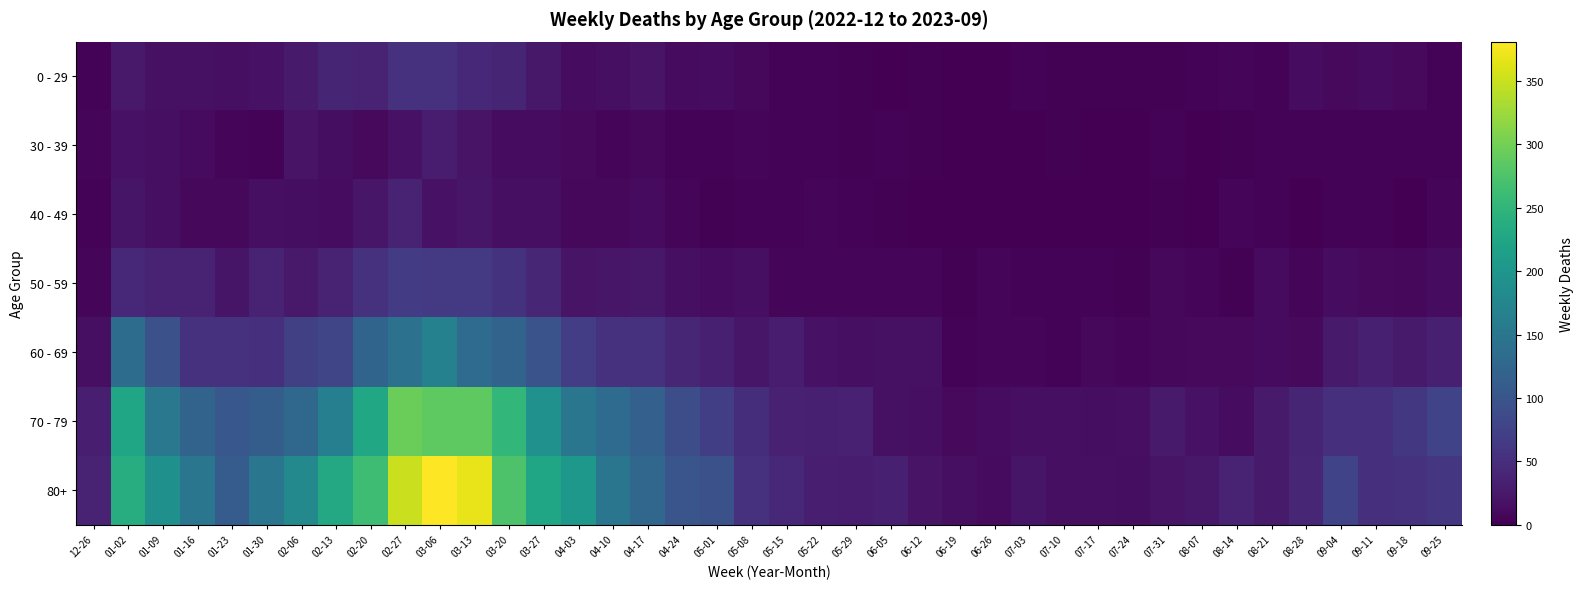

Reading right to left, transcribe all the data shown in this chart.

0 - 29: 09-25=3	09-18=10	09-11=13	09-04=9	08-28=12	08-21=3	08-14=5	08-07=4	07-31=2	07-24=2	07-17=2	07-10=2	07-03=3	06-26=1	06-19=1	06-12=2	06-05=1	05-29=2	05-22=3	05-15=4	05-08=8	05-01=13	04-24=11	04-17=20	04-10=15	04-03=13	03-27=24	03-20=40	03-13=44	03-06=54	02-27=55	02-20=38	02-13=39	02-06=28	01-30=18	01-23=15	01-16=17	01-09=17	01-02=26	12-26=4
30 - 39: 09-25=4	09-18=3	09-11=4	09-04=4	08-28=3	08-21=3	08-14=2	08-07=1	07-31=3	07-24=1	07-17=0	07-10=2	07-03=0	06-26=1	06-19=1	06-12=2	06-05=3	05-29=2	05-22=3	05-15=4	05-08=6	05-01=4	04-24=3	04-17=8	04-10=5	04-03=9	03-27=12	03-20=13	03-13=20	03-06=30	02-27=18	02-20=10	02-13=14	02-06=20	01-30=4	01-23=6	01-16=11	01-09=15	01-02=18	12-26=5
40 - 49: 09-25=5	09-18=1	09-11=4	09-04=3	08-28=1	08-21=4	08-14=5	08-07=0	07-31=2	07-24=1	07-17=0	07-10=1	07-03=0	06-26=0	06-19=1	06-12=1	06-05=2	05-29=3	05-22=6	05-15=3	05-08=4	05-01=2	04-24=7	04-17=11	04-10=8	04-03=8	03-27=16	03-20=16	03-13=23	03-06=19	02-27=36	02-20=23	02-13=13	02-06=14	01-30=15	01-23=8	01-16=8	01-09=16	01-02=21	12-26=4
50 - 59: 09-25=13	09-18=8	09-11=9	09-04=13	08-28=6	08-21=11	08-14=2	08-07=5	07-31=8	07-24=2	07-17=4	07-10=3	07-03=3	06-26=6	06-19=2	06-12=6	06-05=6	05-29=5	05-22=6	05-15=7	05-08=15	05-01=12	04-24=16	04-17=25	04-10=23	04-03=20	03-27=41	03-20=56	03-13=65	03-06=65	02-27=68	02-20=55	02-13=38	02-06=26	01-30=37	01-23=21	01-16=38	01-09=37	01-02=44	12-26=5
60 - 69: 09-25=33	09-18=28	09-11=34	09-04=27	08-28=9	08-21=11	08-14=9	08-07=10	07-31=8	07-24=7	07-17=8	07-10=4	07-03=6	06-26=7	06-19=4	06-12=17	06-05=17	05-29=15	05-22=18	05-15=29	05-08=23	05-01=33	04-24=41	04-17=54	04-10=54	04-03=69	03-27=98	03-20=122	03-13=133	03-06=167	02-27=143	02-20=123	02-13=80	02-06=72	01-30=51	01-23=55	01-16=54	01-09=94	01-02=134	12-26=16
70 - 79: 09-25=77	09-18=62	09-11=51	09-04=53	08-28=39	08-21=27	08-14=12	08-07=18	07-31=27	07-24=16	07-17=14	07-10=15	07-03=15	06-26=12	06-19=10	06-12=15	06-05=17	05-29=35	05-22=33	05-15=35	05-08=50	05-01=71	04-24=90	04-17=117	04-10=133	04-03=150	03-27=193	03-20=253	03-13=286	03-06=287	02-27=296	02-20=228	02-13=165	02-06=127	01-30=112	01-23=104	01-16=121	01-09=153	01-02=226	12-26=32
80+: 09-25=61	09-18=55	09-11=52	09-04=77	08-28=41	08-21=27	08-14=36	08-07=24	07-31=20	07-24=14	07-17=15	07-10=16	07-03=22	06-26=11	06-19=16	06-12=20	06-05=33	05-29=29	05-22=32	05-15=44	05-08=54	05-01=95	04-24=101	04-17=126	04-10=149	04-03=203	03-27=224	03-20=275	03-13=368	03-06=381	02-27=351	02-20=263	02-13=230	02-06=179	01-30=149	01-23=111	01-16=150	01-09=191	01-02=238	12-26=38